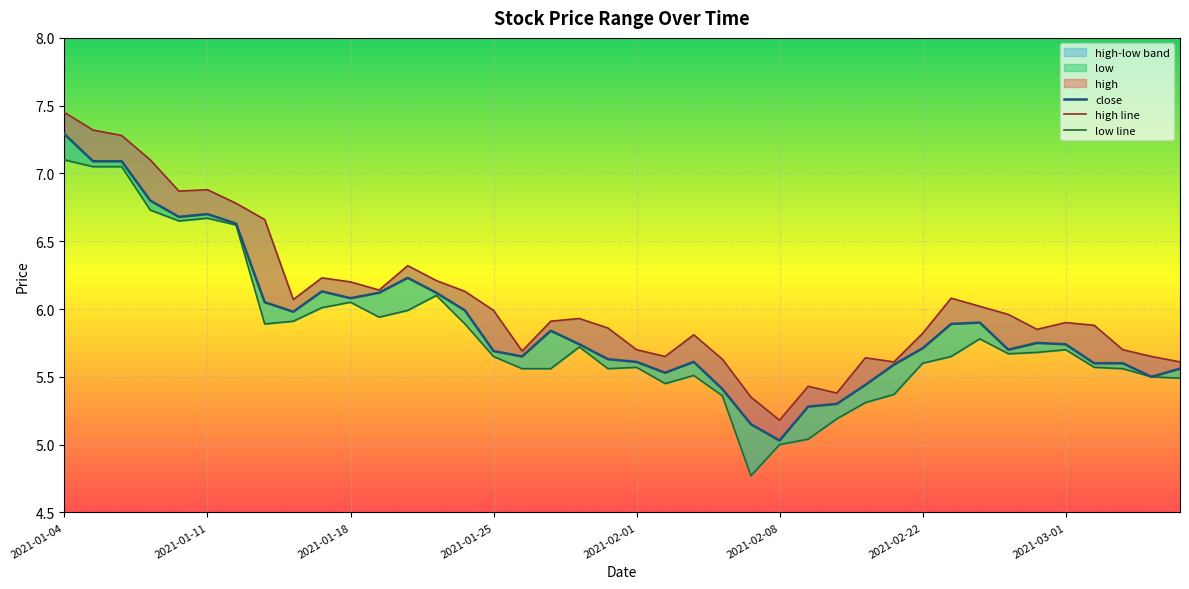

Which label corresponds to the largest value in the chart?

2021-01-04